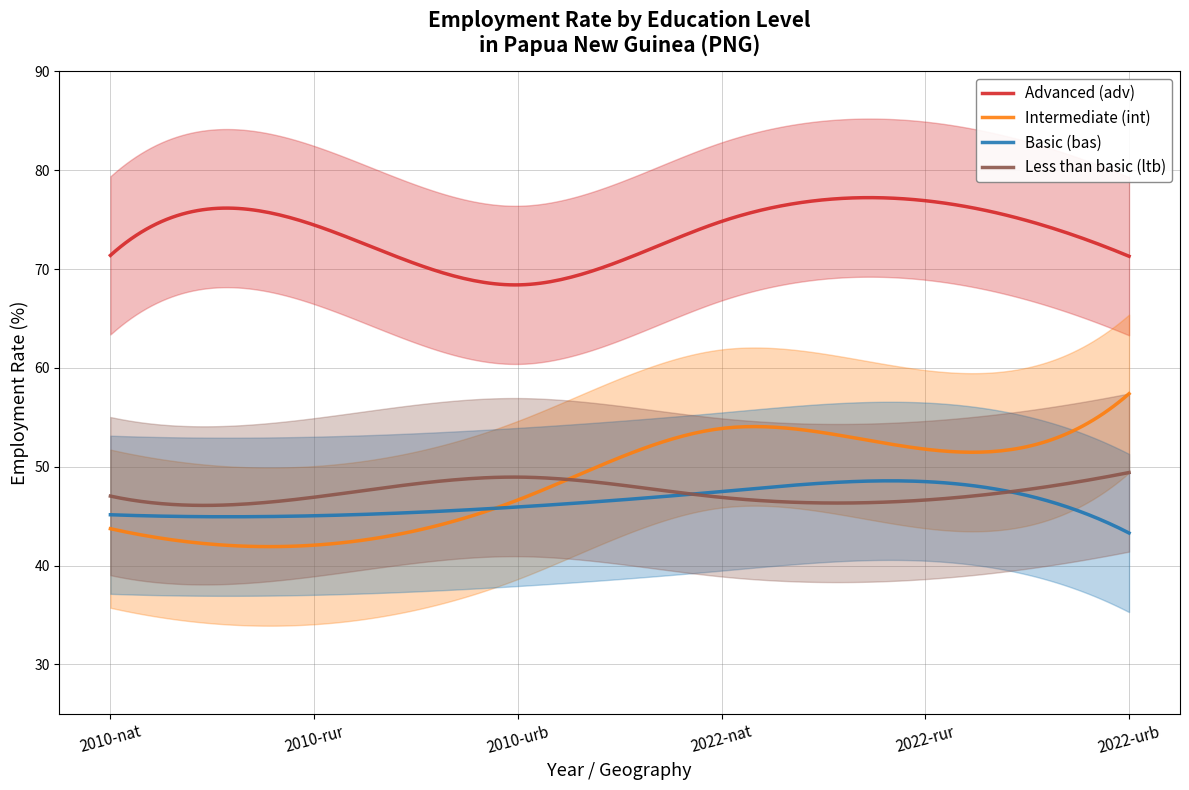

How many lines are shown in the chart?

4